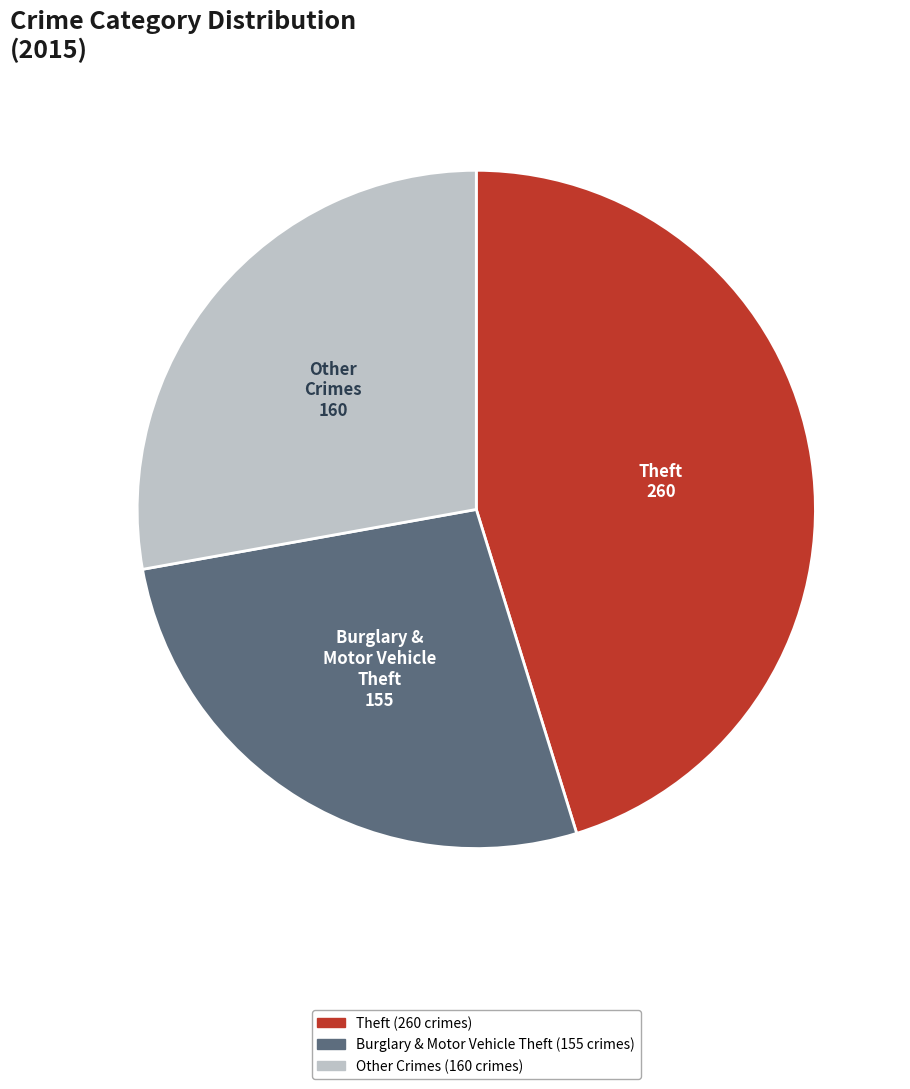

How many segments does this pie chart have?

3